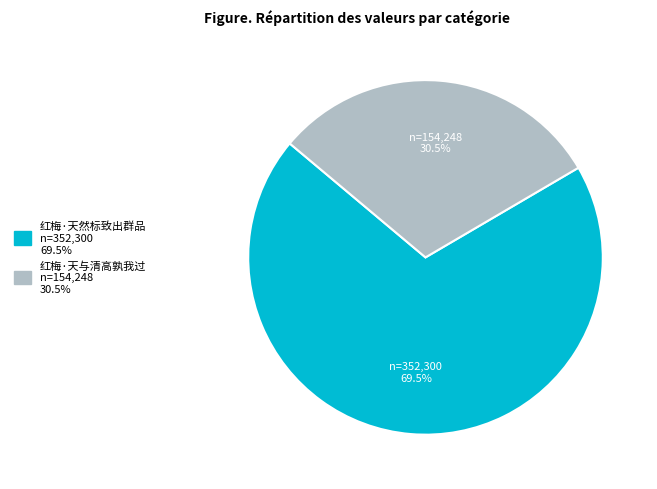

Between 红梅·天与清高孰我过 and 红梅·天然标致出群品, which is larger?

红梅·天然标致出群品